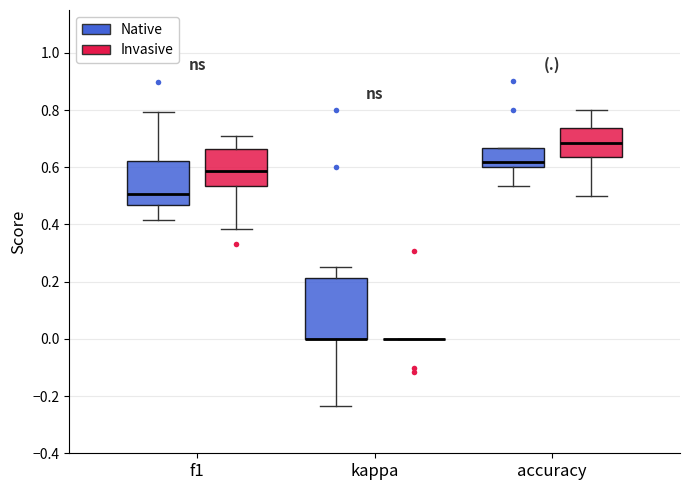

Reading left to right, read every box against the y-axis: the position of its median line, the range the box covers, and the ends of its whiskers. The values are not printed on the chart, so give them approximately, as read against the axis.

f1 (Native): median 0.50, box 0.46 to 0.62, whiskers 0.42 to 0.80
f1 (Invasive): median 0.58, box 0.54 to 0.66, whiskers 0.38 to 0.72
kappa (Native): median 0.00 (drawn on the box's lower edge), box 0.00 to 0.22, whiskers -0.24 to 0.26
kappa (Invasive): box collapsed to a line at 0.00, whiskers 0.00 to 0.00
accuracy (Native): median 0.62, box 0.60 to 0.66, whiskers 0.54 to 0.66
accuracy (Invasive): median 0.68, box 0.64 to 0.74, whiskers 0.50 to 0.80